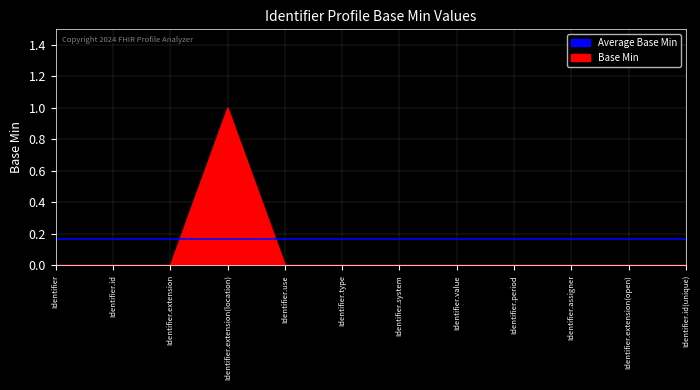

How many categories are shown in the chart?

12